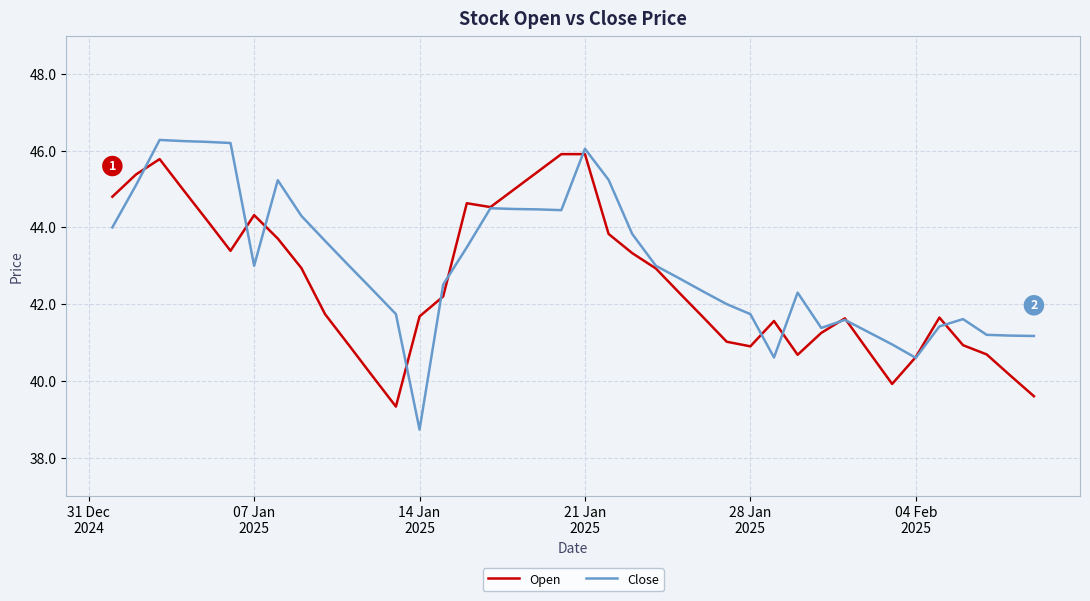

What are all the series names shown in the legend?

Open, Close